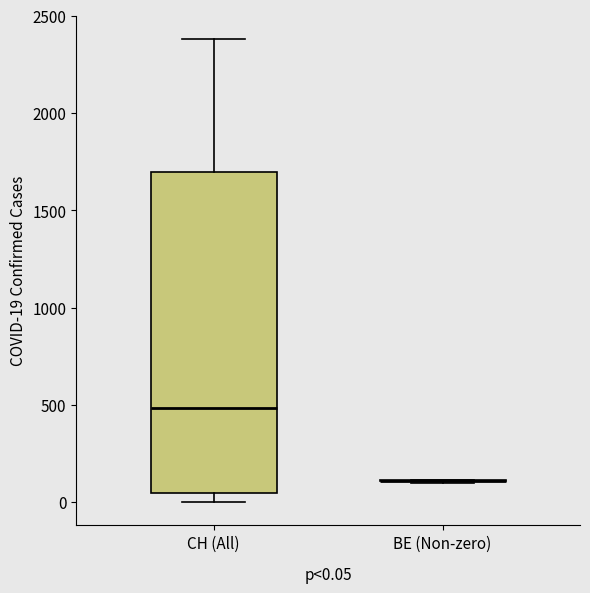

Which box is the tallest, from its lower edge to its upper edge?

CH (All)